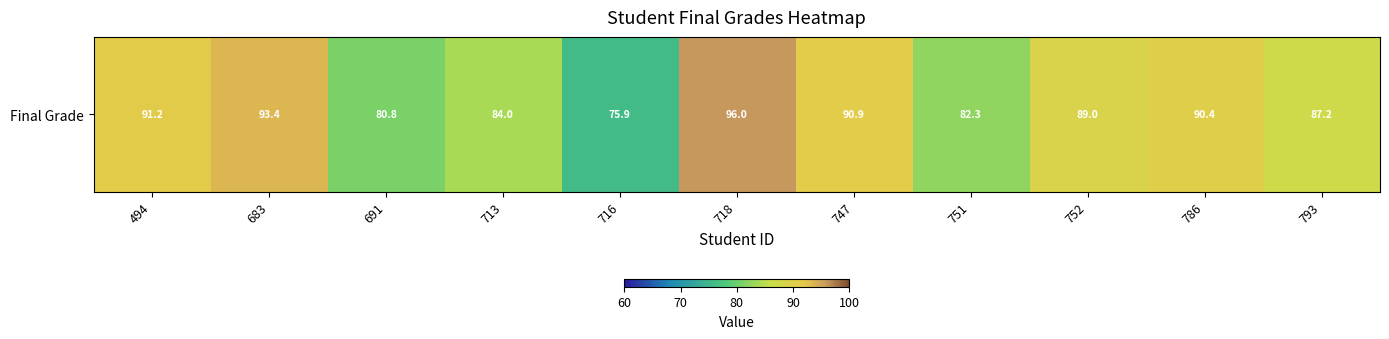

What value does the data have at 747?

90.9